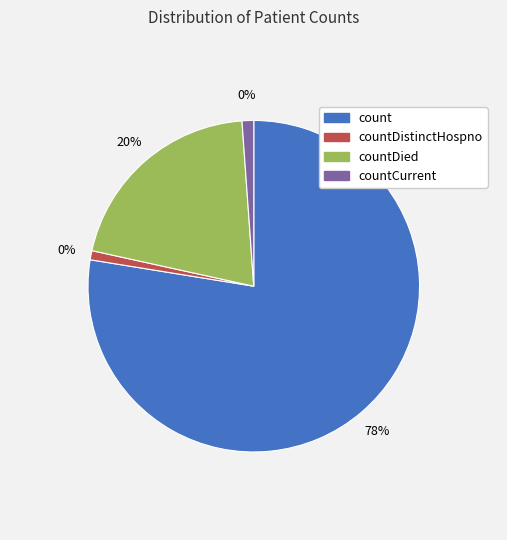

How many segments does this pie chart have?

4